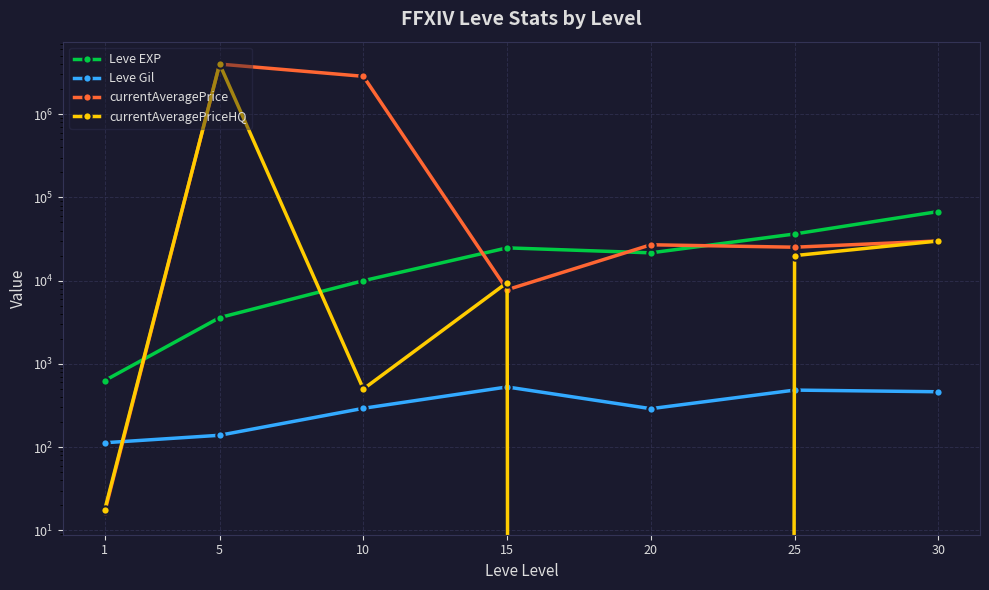

Reading left to right, what are all the values shown in this chart?

Leve EXP: 630.0	3600.0	9990.0	24790.0	21600.0	36390.0	67730.0
Leve Gil: 113.0	139.0	293.0	529.0	290.0	485.0	463.0
currentAveragePrice: 16.5	4000000.0	2850279.5	7785.0	27000.0	25250.0	29997.0
currentAveragePriceHQ: 17.5	4000000.0	499.5	9481.2	0.0	20000.0	29997.0